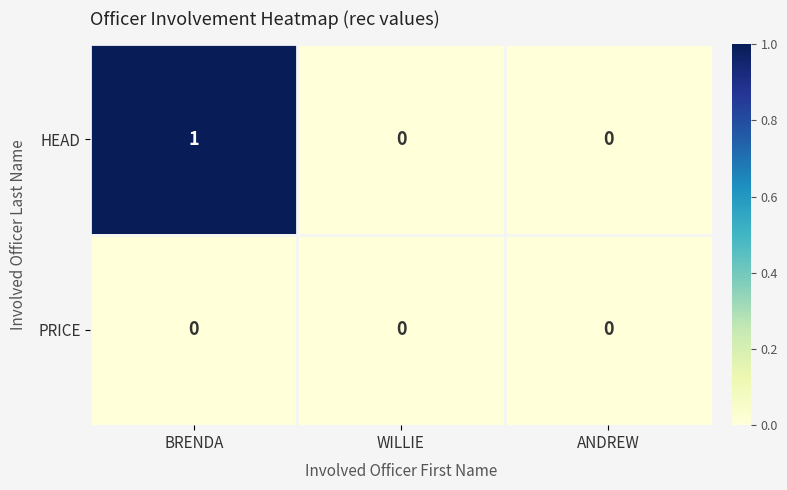

Reading left to right, transcribe all the data shown in this chart.

HEAD: 1	0	0
PRICE: 0	0	0